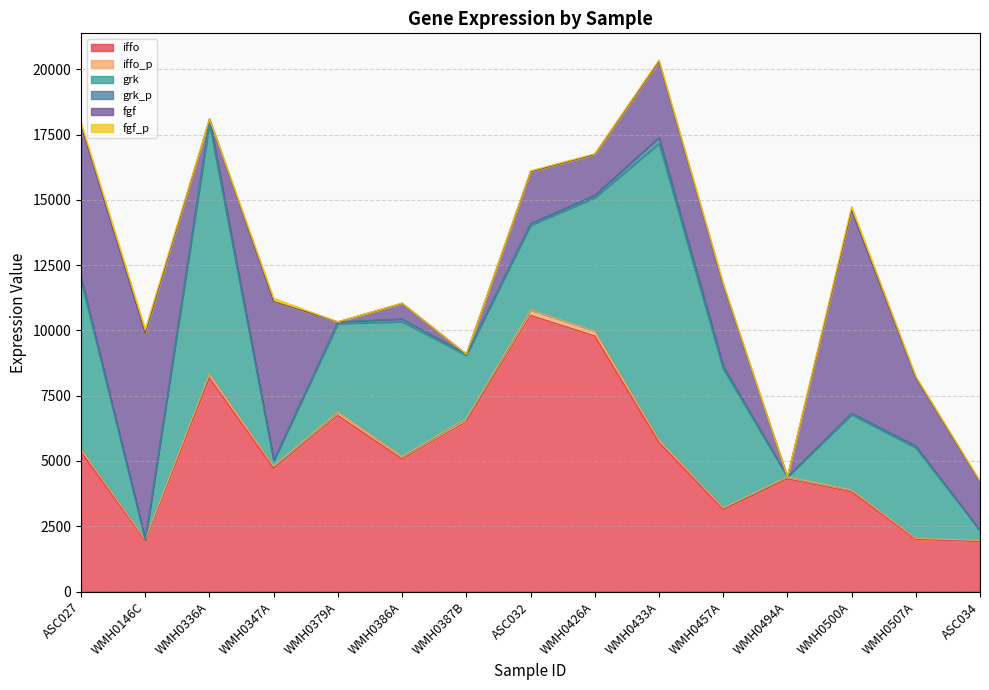

What is the difference between the maximum and minimum values in the grk series?

11336.9